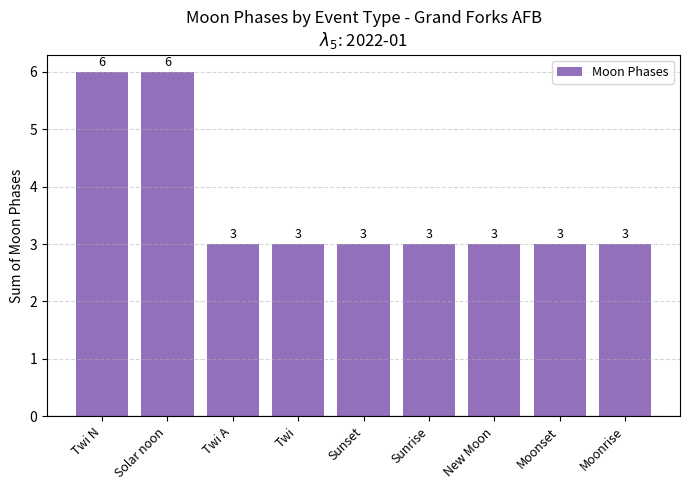

What is the sum of all values?

33